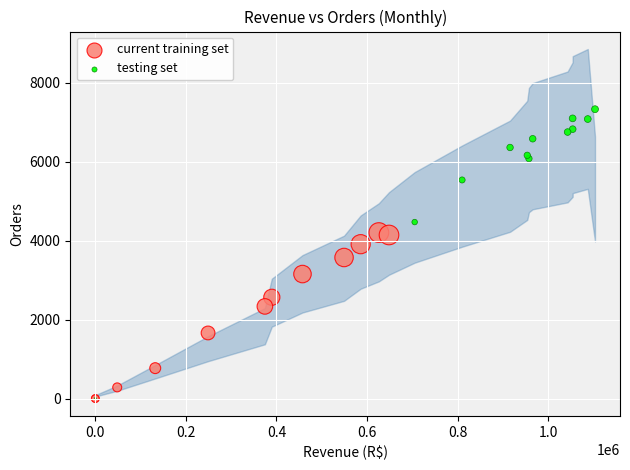

Which series contains the highest Y value?

testing set